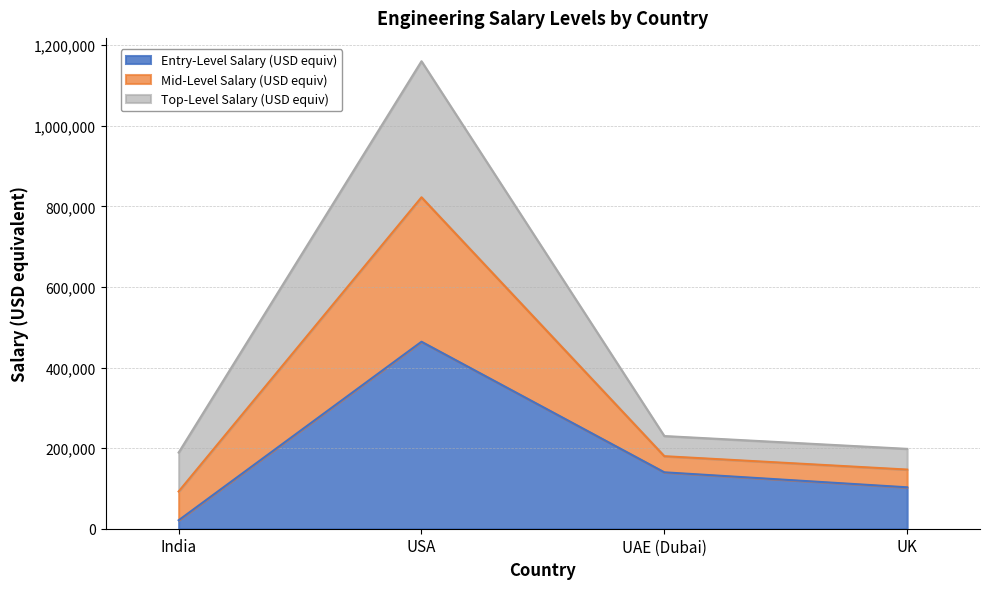

What is the value of the Entry-Level Salary (USD equiv) point at the 1st from the left?

21000.0